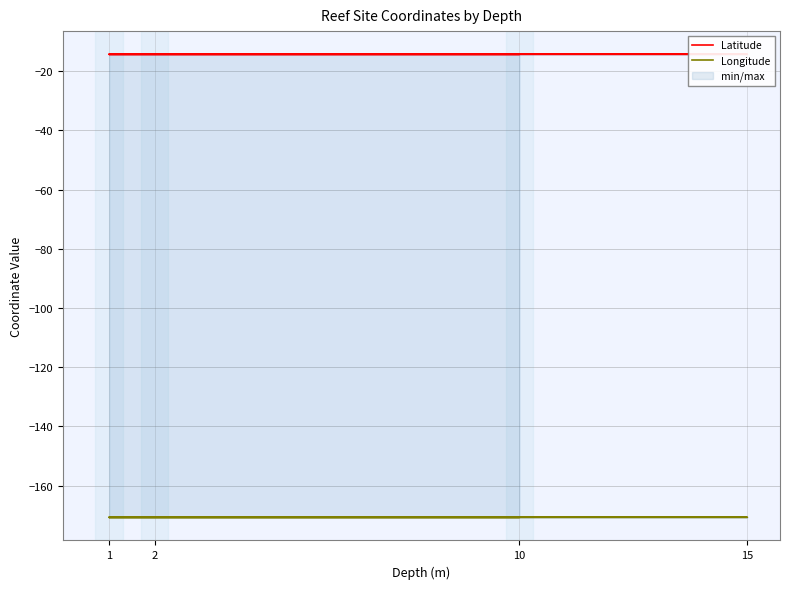

Which category has the highest value across all series?

10